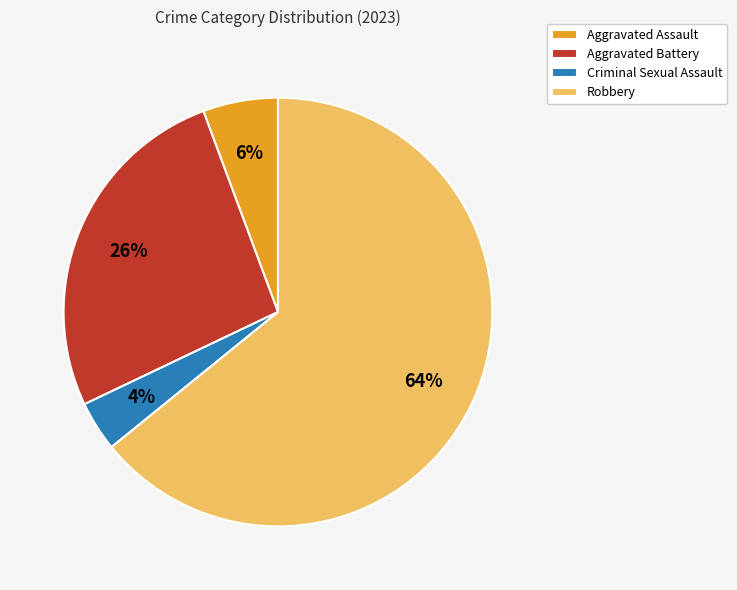

The Aggravated Battery slice represents 17% of the pie. True or false?

False